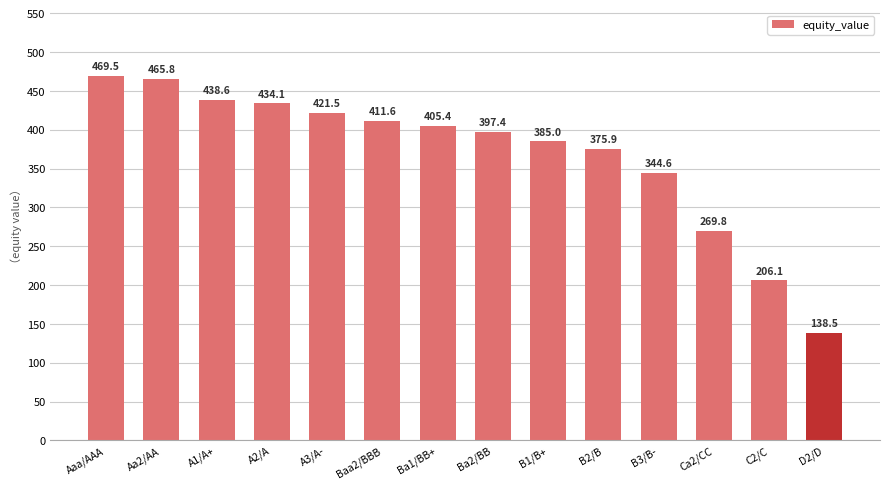

True or false: the data shows 269.8 at Ca2/CC.

True